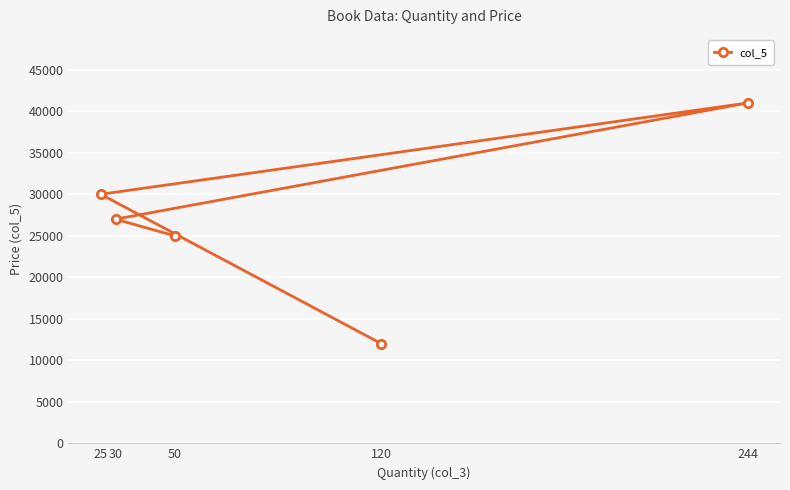

Reading right to left, list all the values displayed in this chart.

244=41000	120=12000	50=25000	30=27000	25=30000